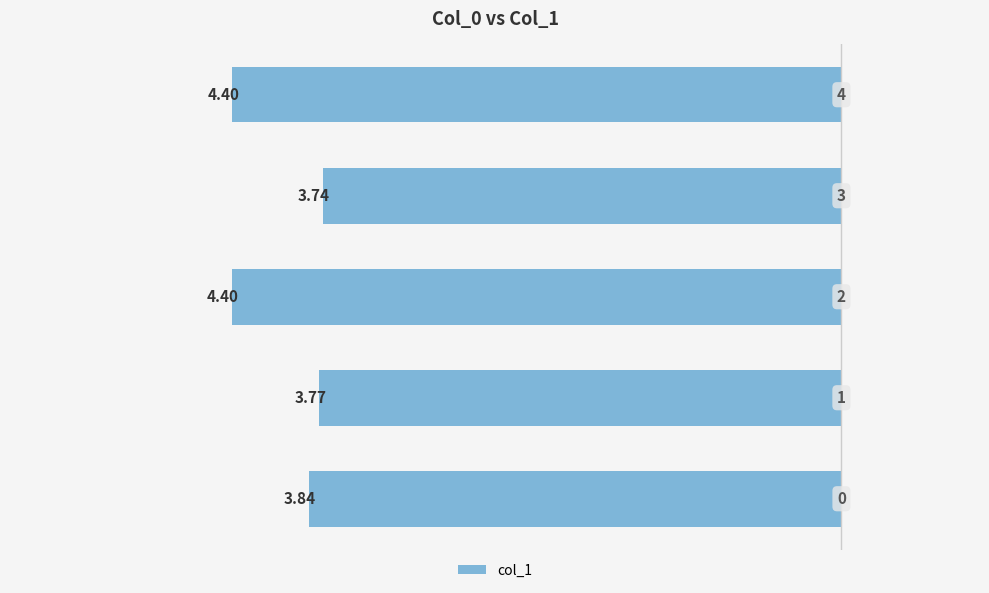

What is the sum of all values?

-20.1